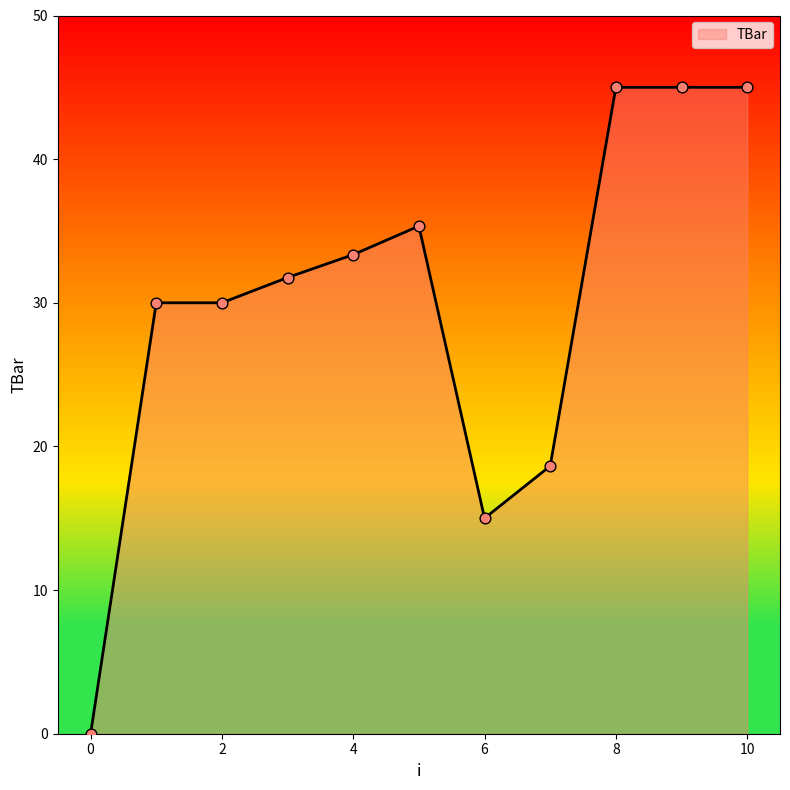

What is the maximum value shown in the chart?

45.0